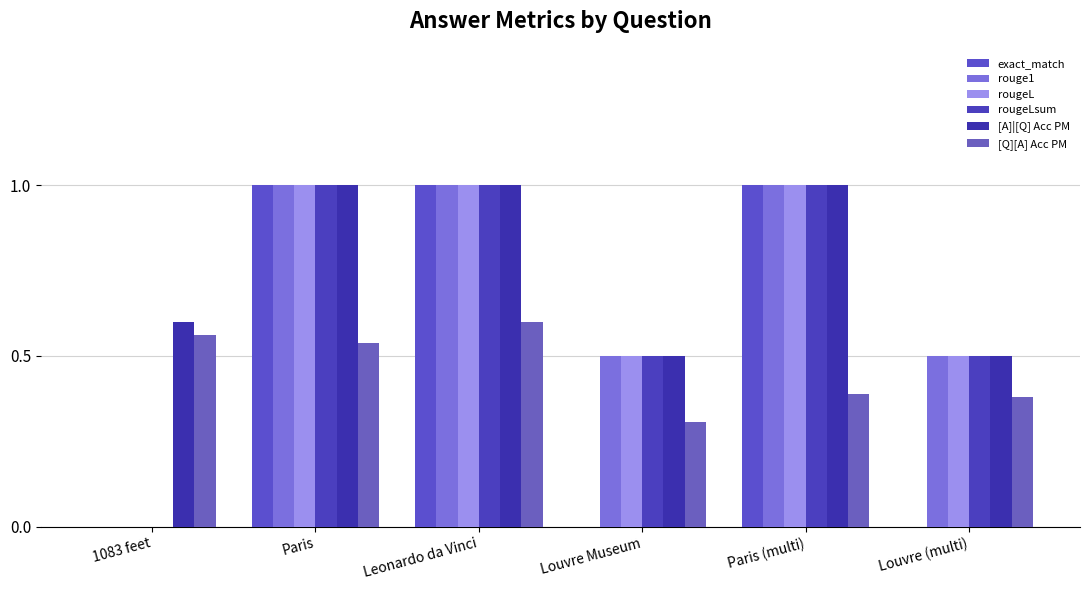

Rank the series by their maximum value, from lowest to highest.

[Q][A] Acc PM, exact_match, rouge1, rougeL, rougeLsum, [A]|[Q] Acc PM